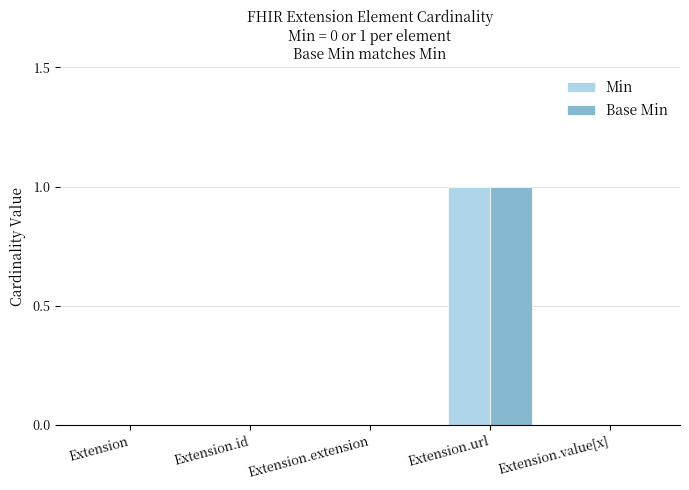

Is it true that Base Min equals -1 at Extension.extension?

False